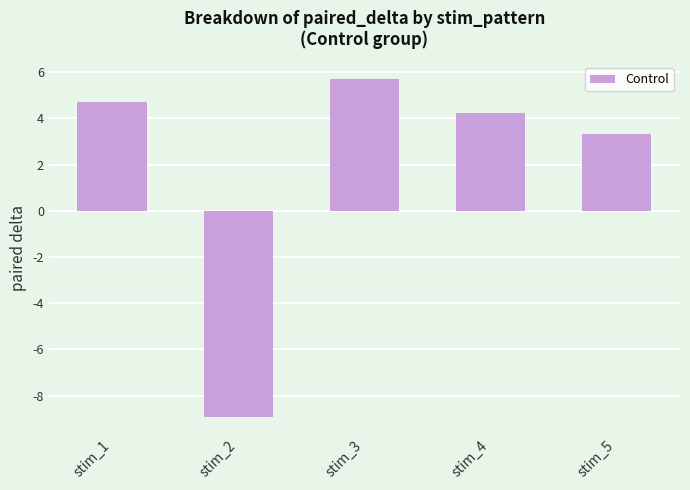

How many categories are shown in the chart?

5